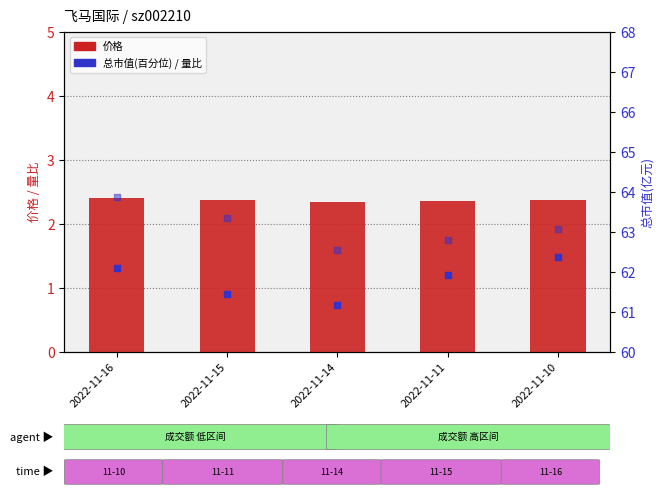

At which category is the sum across all series the highest?

2022-11-16